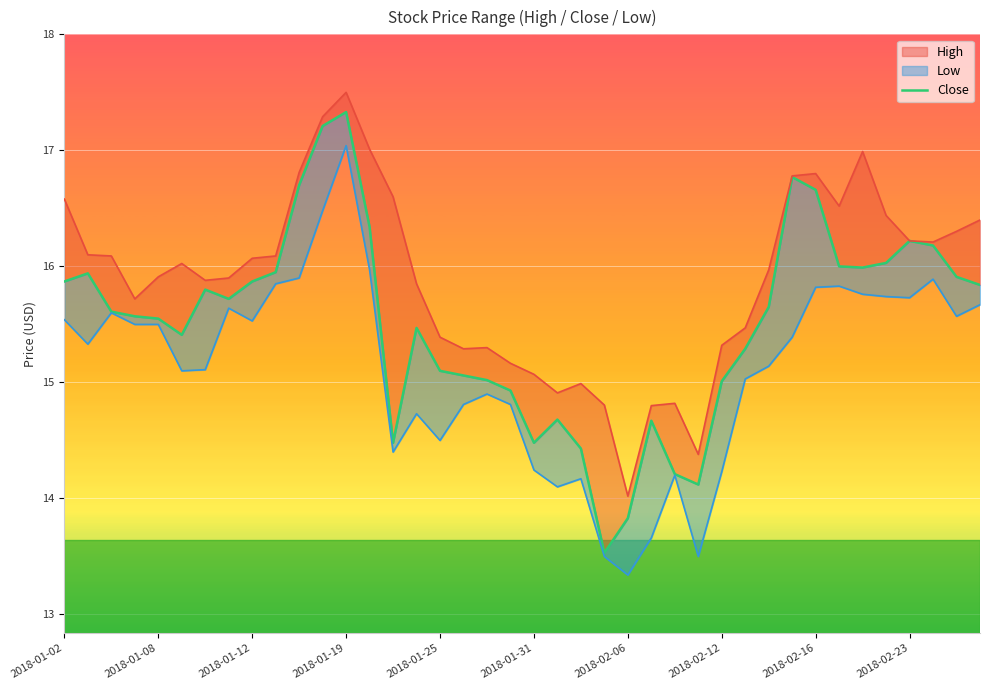

How many data points are less than 15?

10